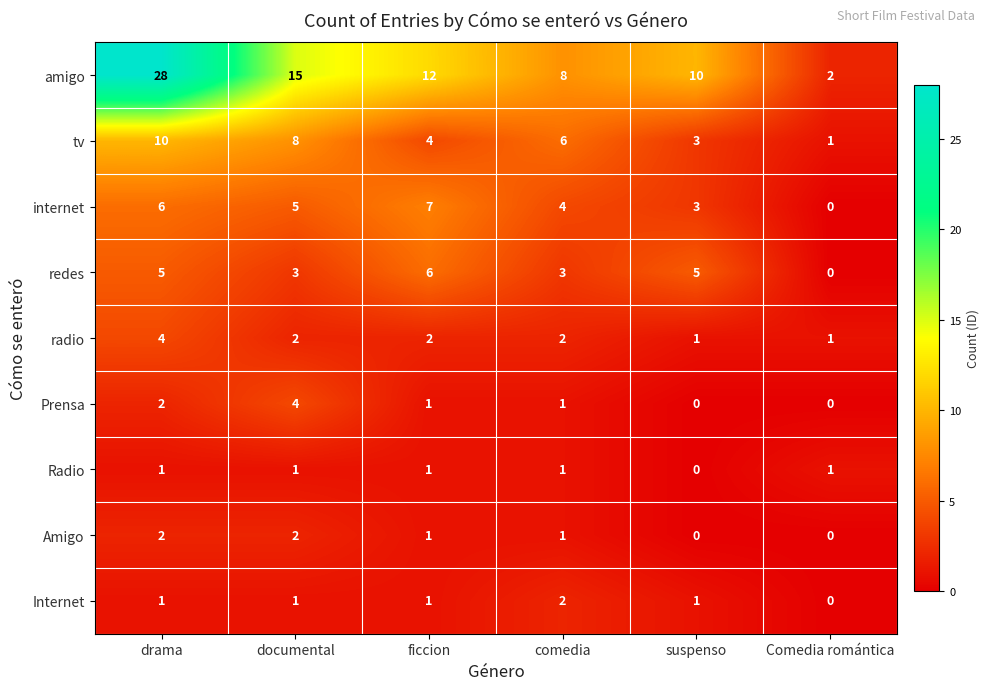

Between drama and ficcion, which series saw the biggest shift?

amigo